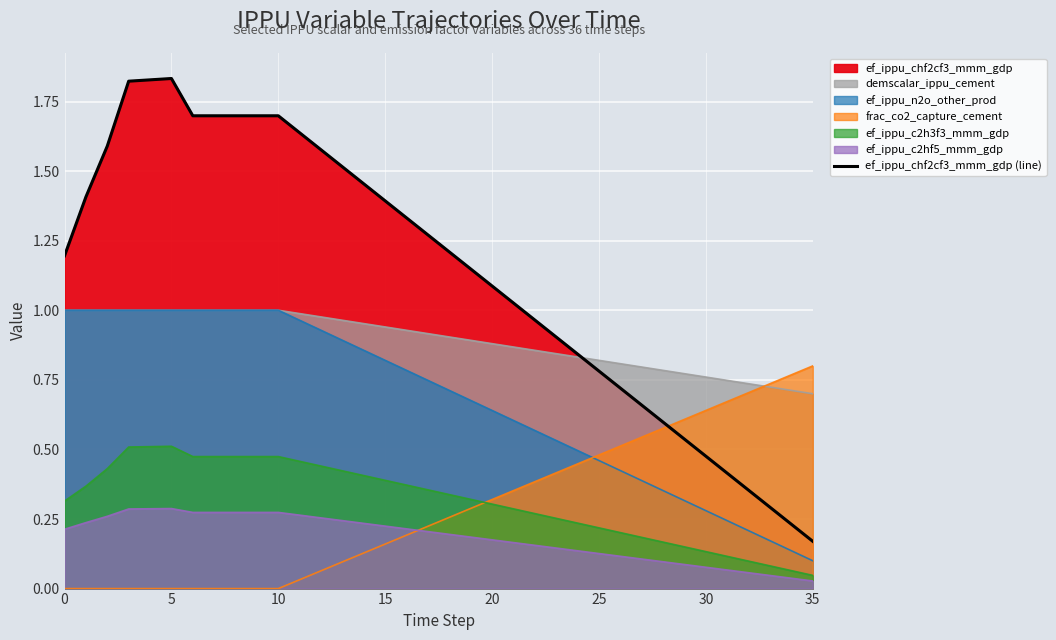

True or false: the data shows 0.7 at 27.

True